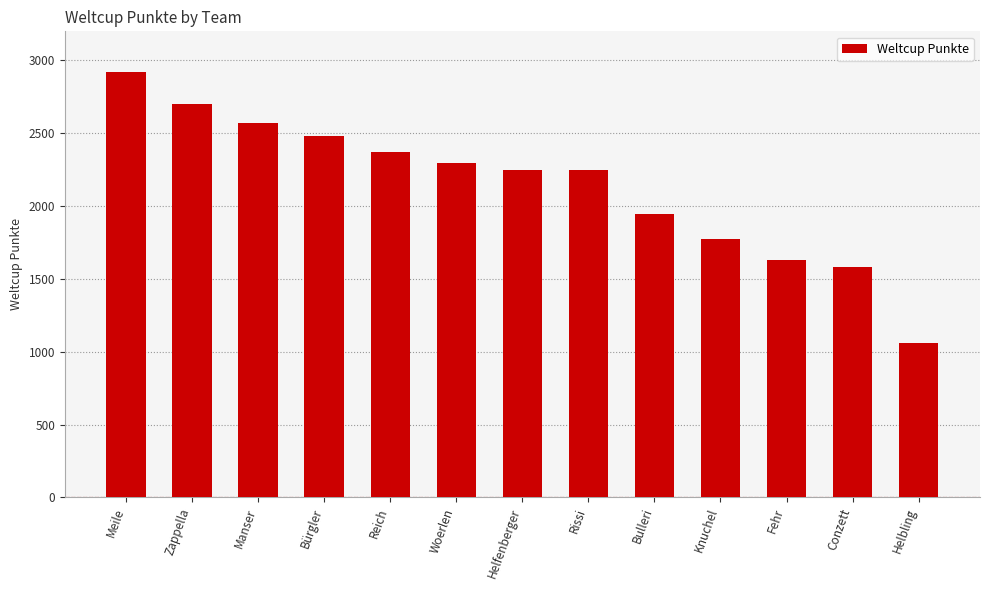

What value does the data have at Manser, to the nearest 100?

2600